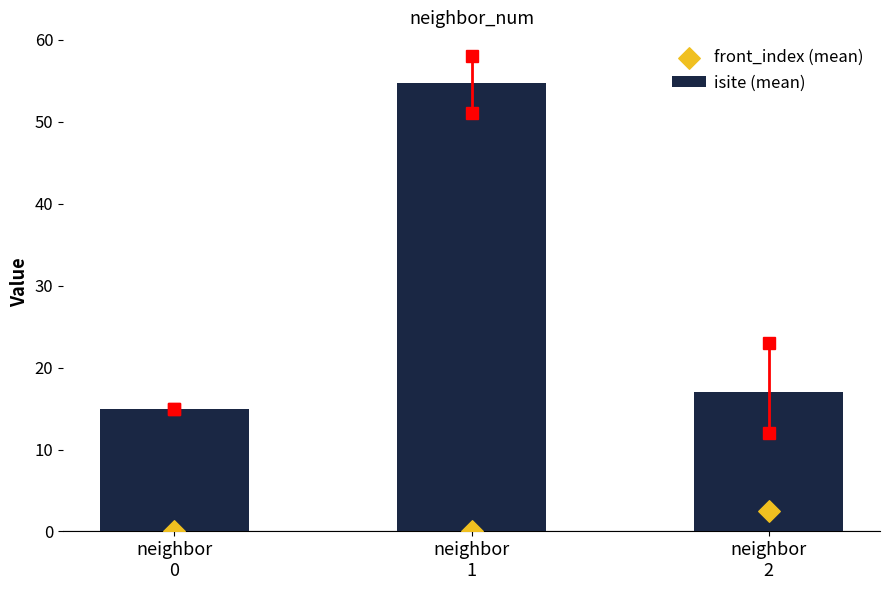

What is the total value across all series at neighbor
2?

19.5